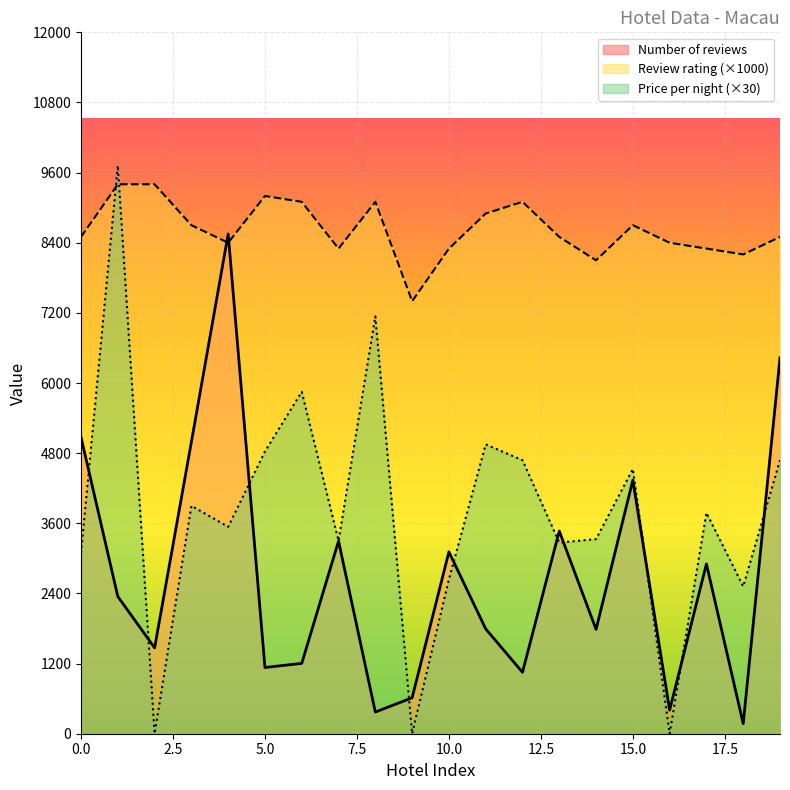

At how many categories does at least one series exceed 3796?

20